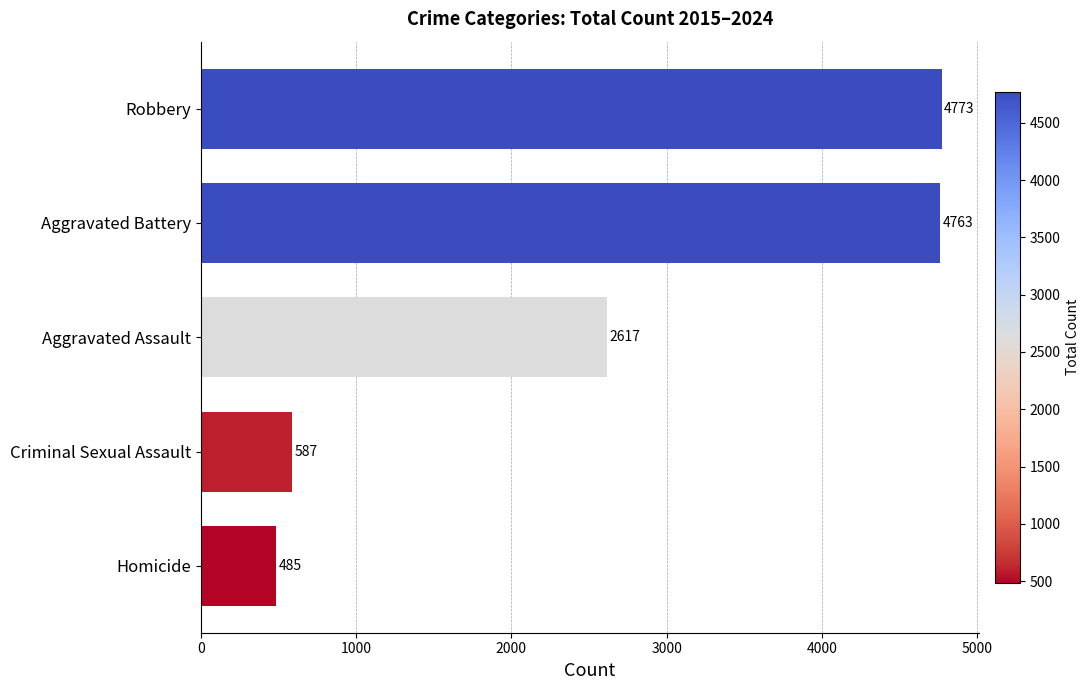

What is the greatest value displayed?

4773